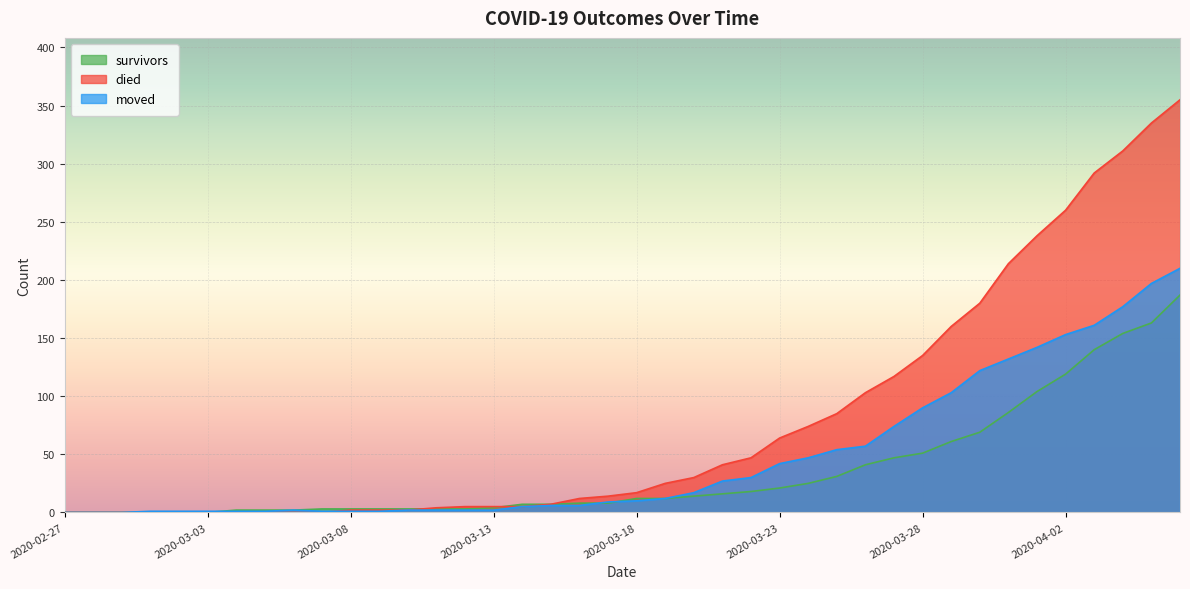

How many intersections are there between died and moved?

1